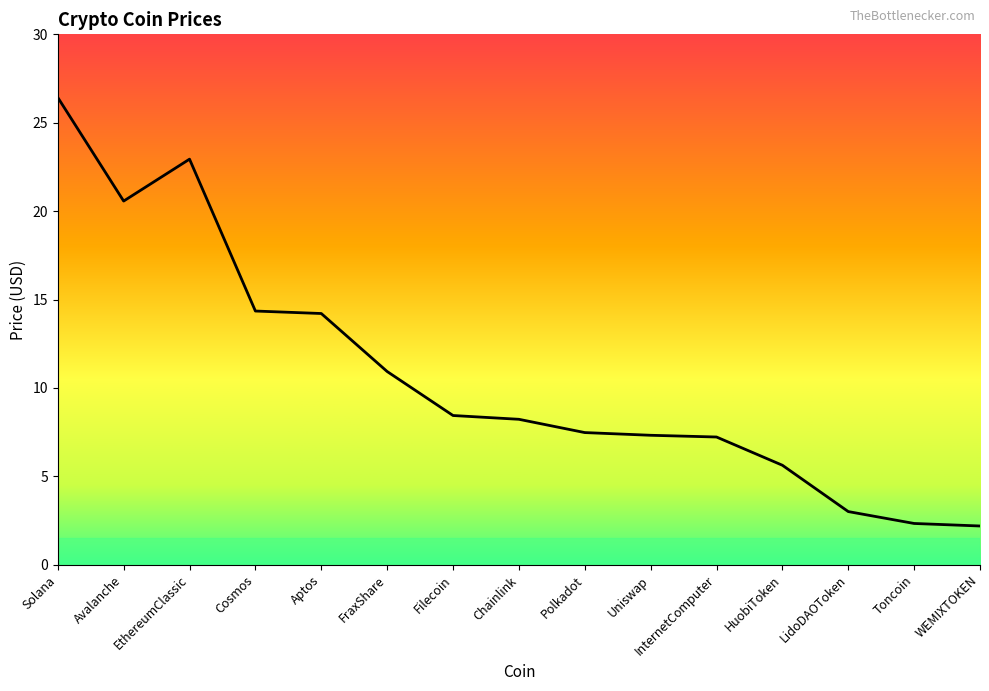

What is the change in value from EthereumClassic to Chainlink?

-14.7